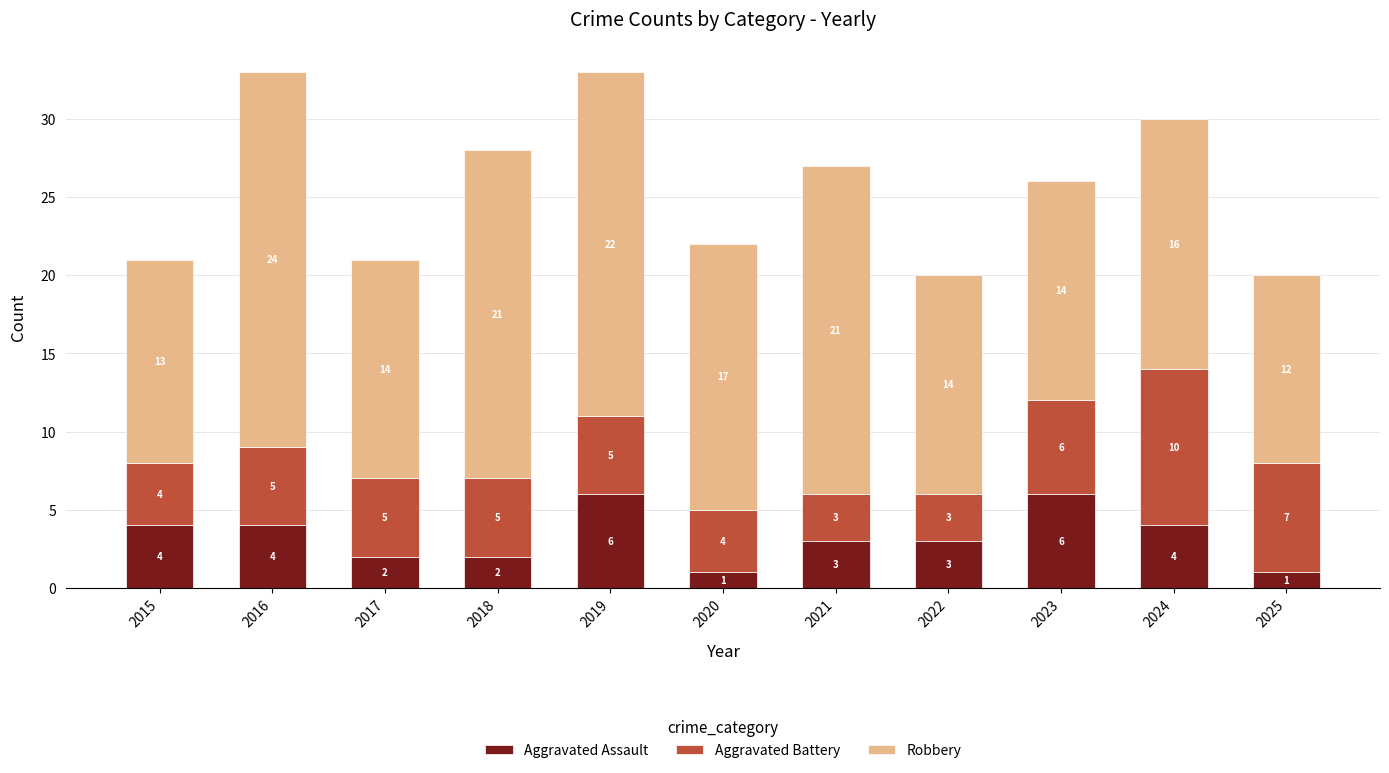

Reading right to left, what are the values for Aggravated Assault?

1	4	6	3	3	1	6	2	2	4	4